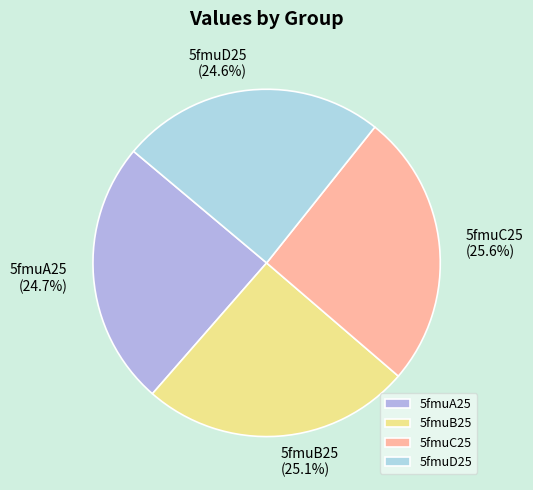

What is the ratio of the value at 5fmuD25 to the value at 5fmuB25?

1.0